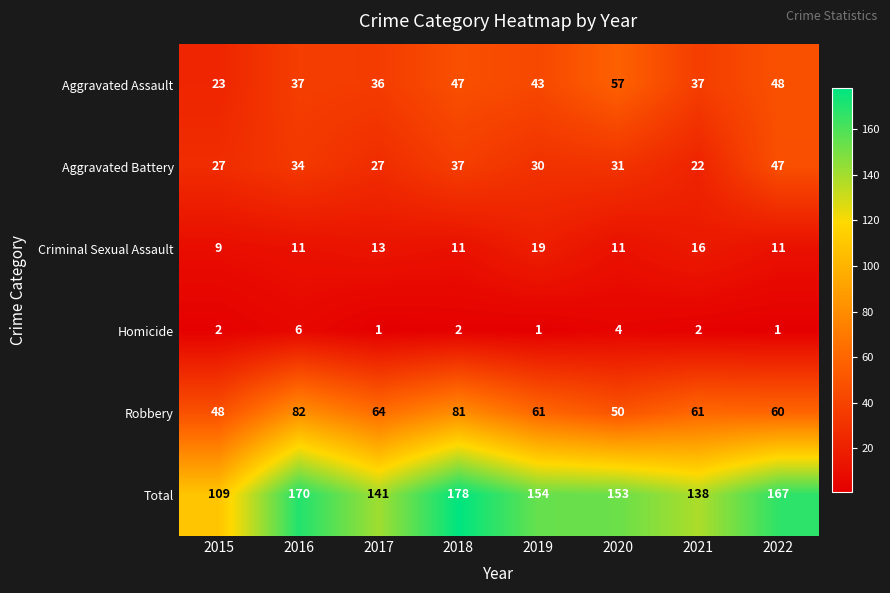

The value of Aggravated Battery at 2015 is 15. True or false?

False